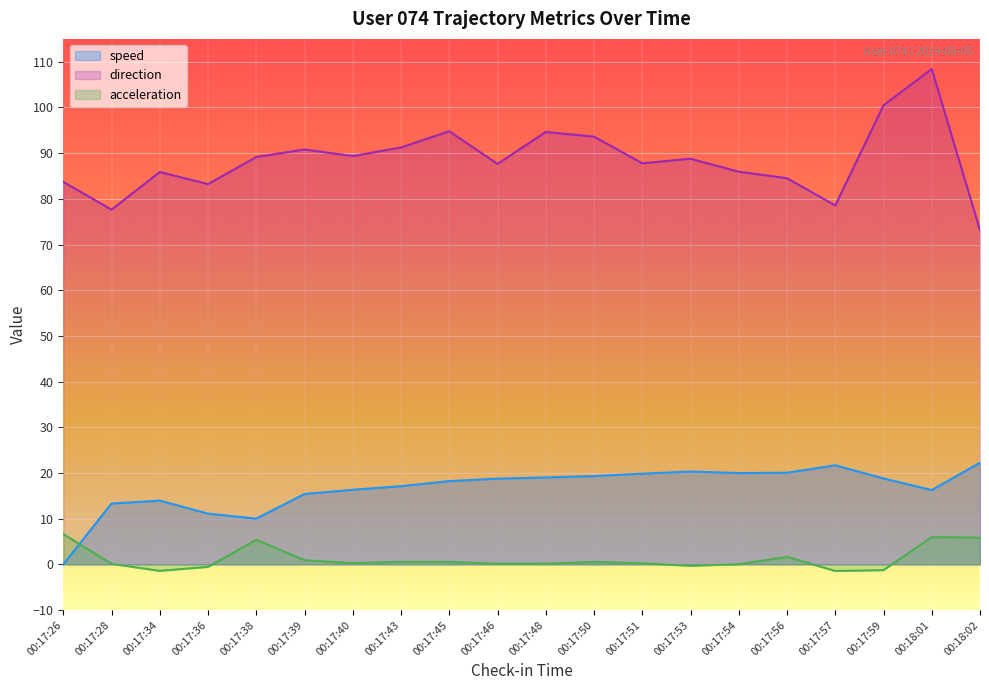

At which category does the chart reach its minimum across all series?

00:17:57